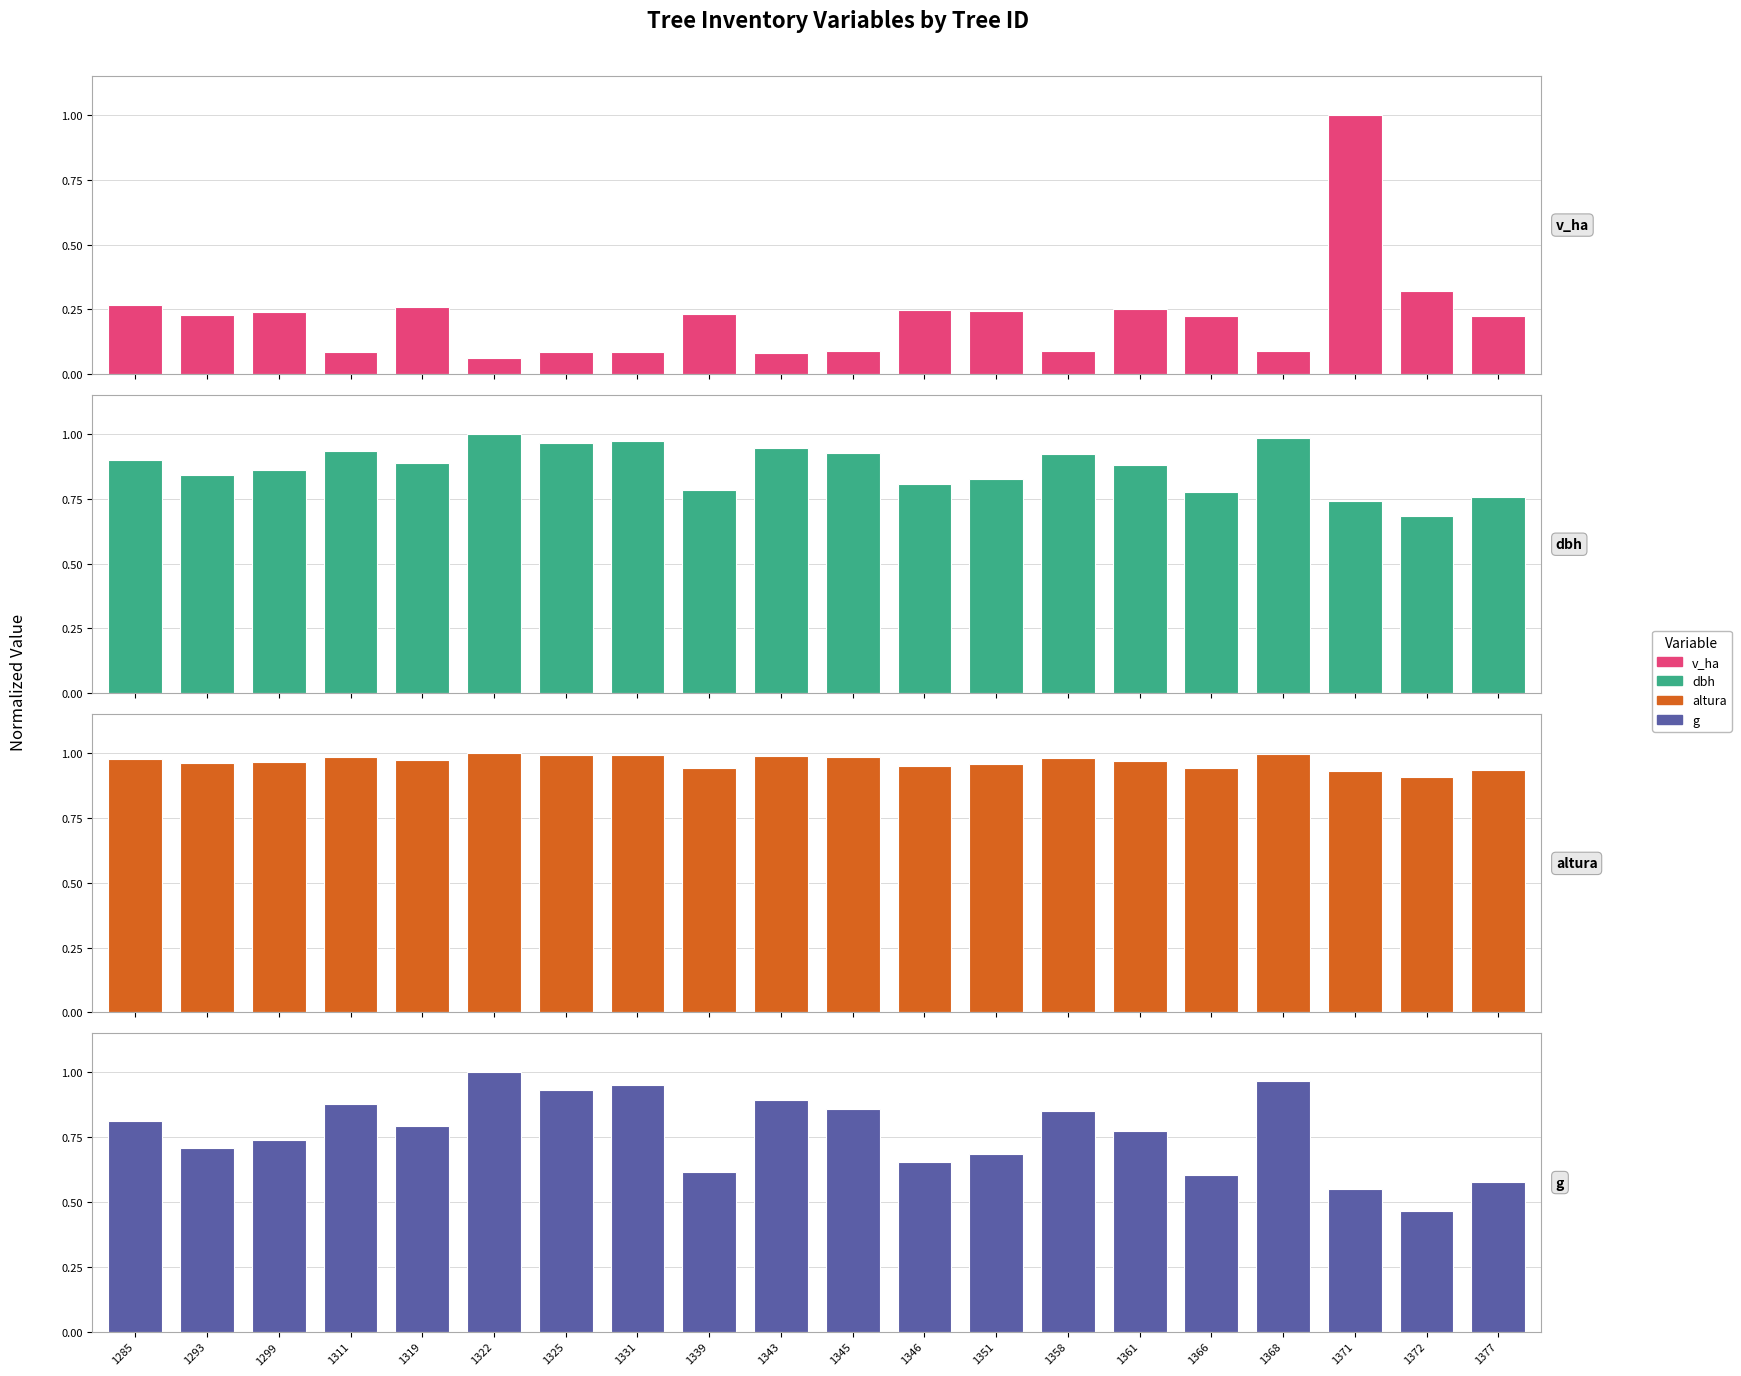

What is the spread (max minus min) of values at 1339?

0.7